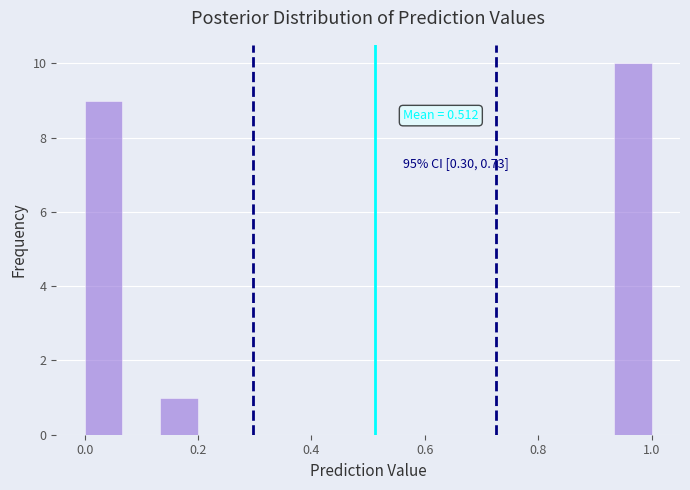

Read against the x-axis, roughly where is the centre of the tallest bar?

0.96